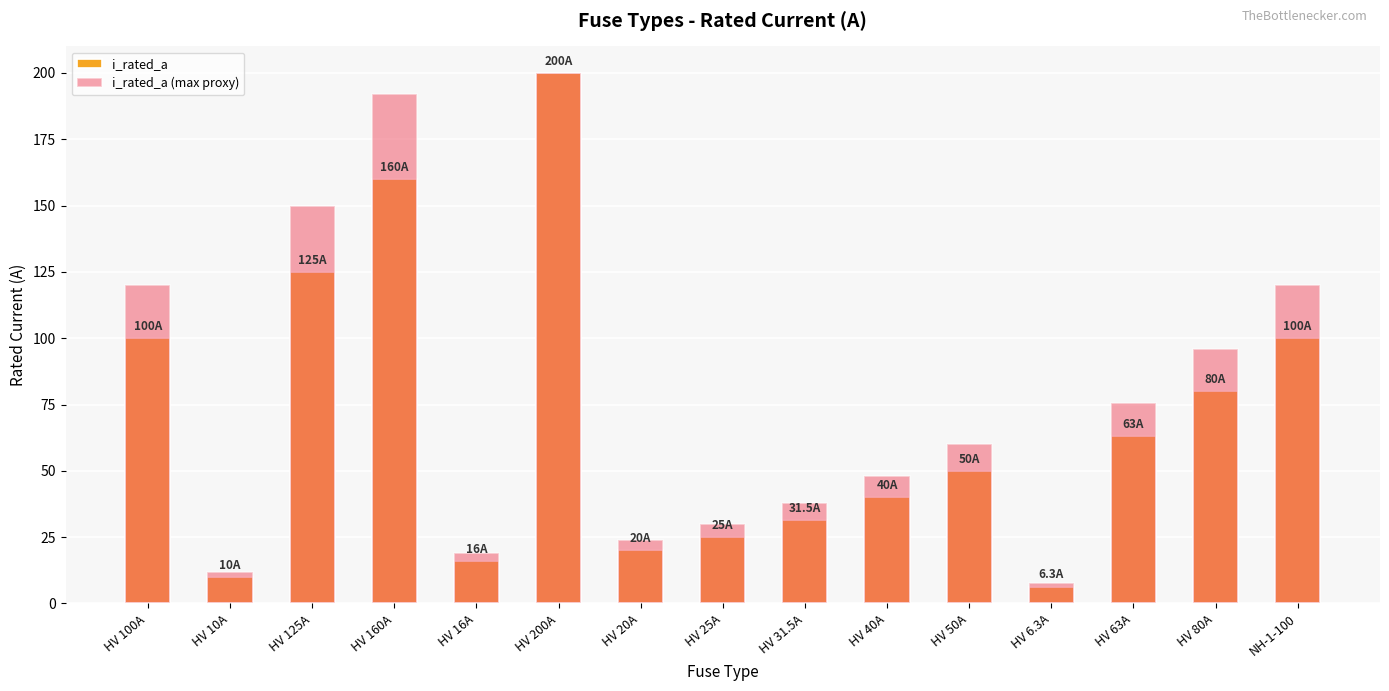

Read the i_rated_a (max proxy) value at HV 20A.

24.0